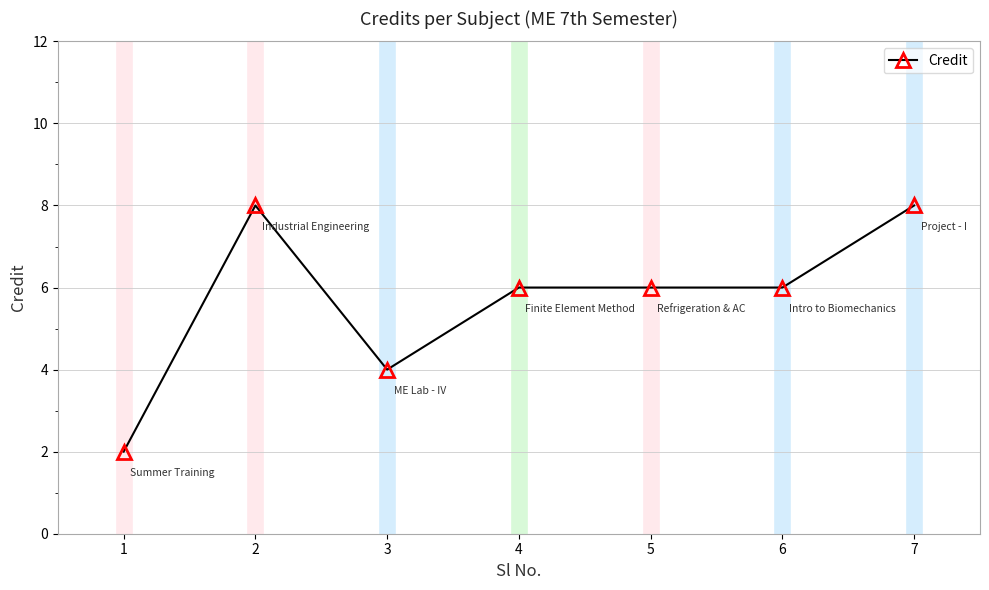

What is the difference between the maximum and minimum values?

6